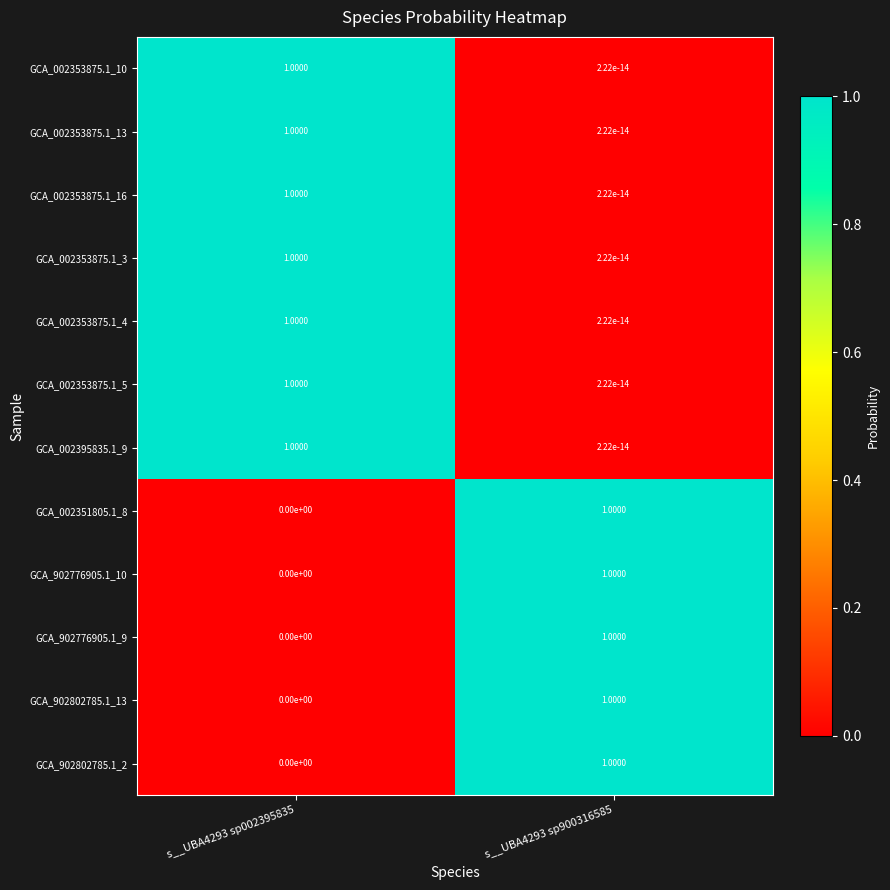

At which category is the sum across all series the highest?

s__UBA4293 sp002395835